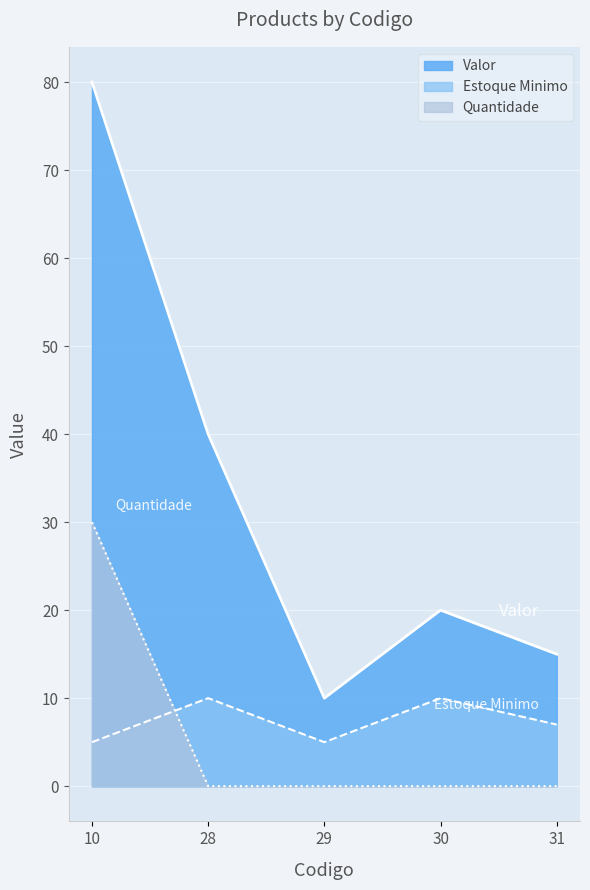

What is the greatest value displayed?

80